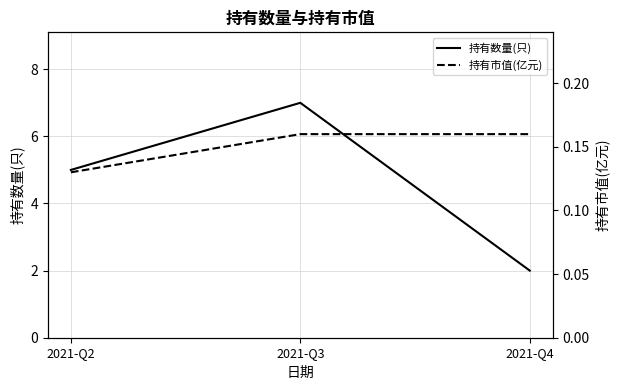

Between 2021-Q2 and 2021-Q4, which series saw the biggest shift?

持有数量(只)